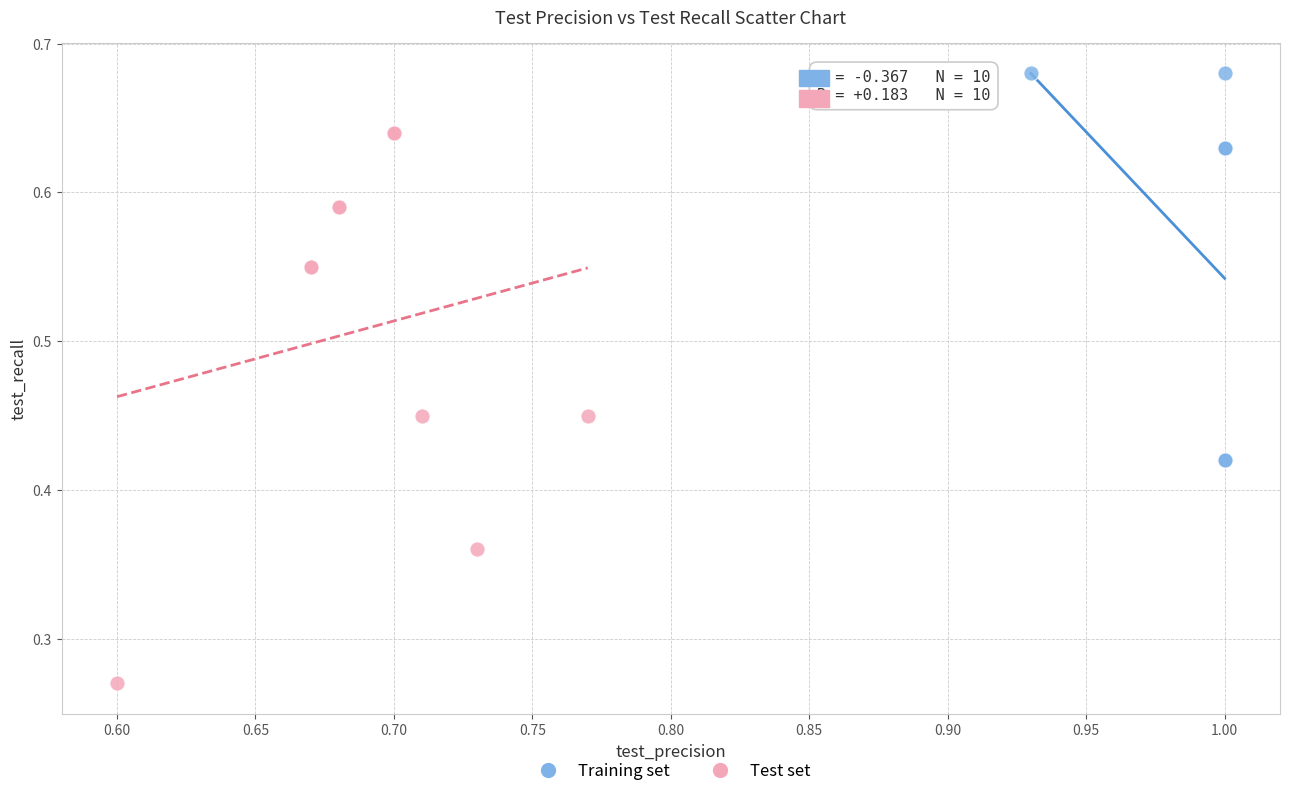

Which series contains the highest Y value?

Training set